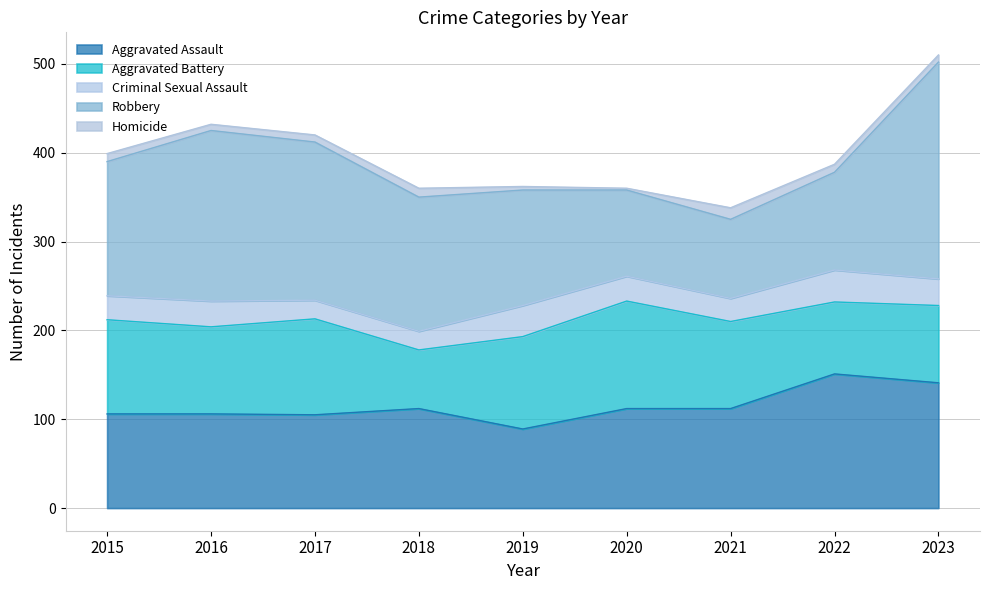

At how many categories does at least one series exceed 14?

9